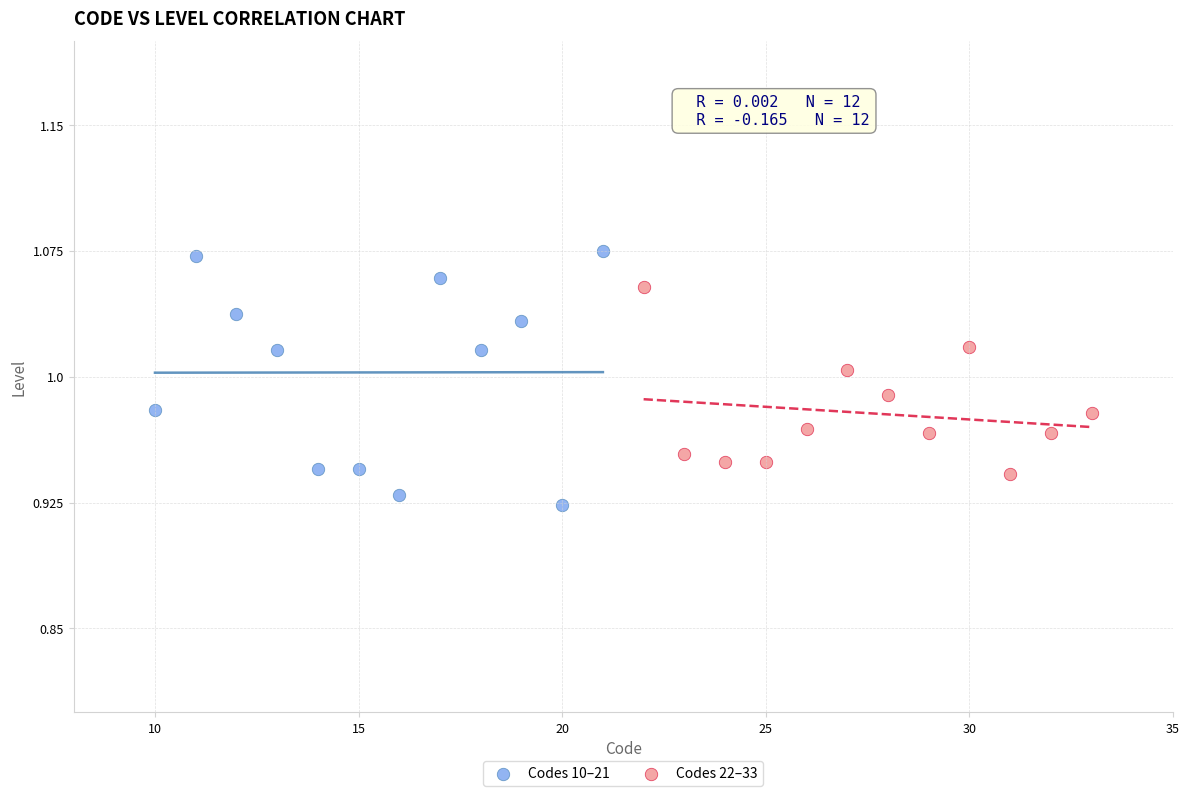

Which series reaches the minimum Y coordinate?

Codes 10–21